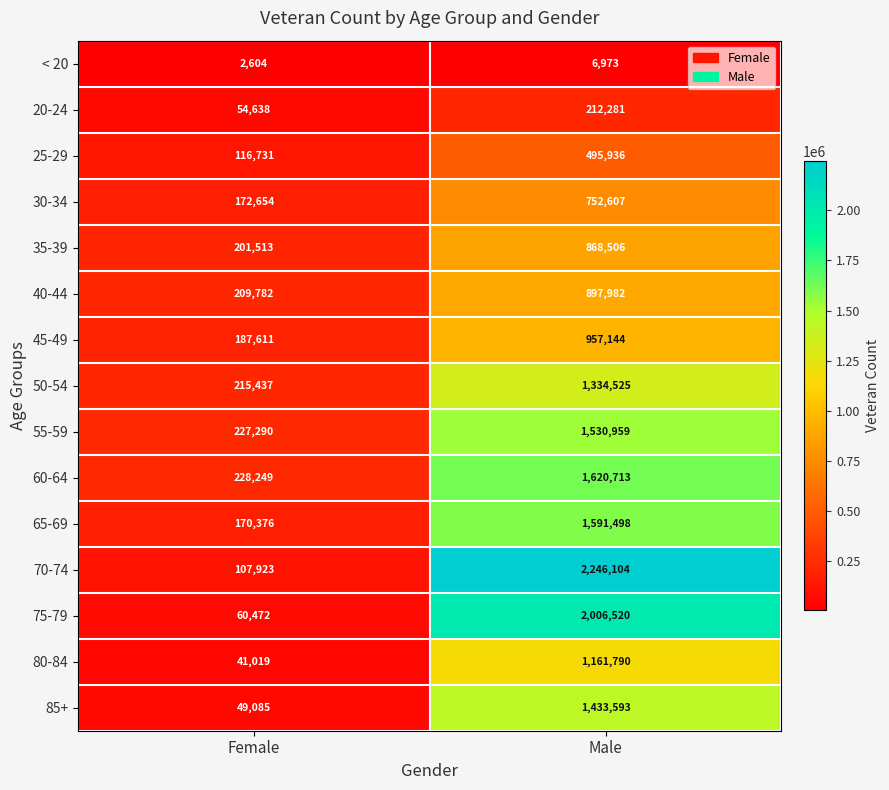

Reading left to right, extract all data points from this chart.

< 20: Female=2604	Male=6973
20-24: Female=54638	Male=212281
25-29: Female=116731	Male=495936
30-34: Female=172654	Male=752607
35-39: Female=201513	Male=868506
40-44: Female=209782	Male=897982
45-49: Female=187611	Male=957144
50-54: Female=215437	Male=1334525
55-59: Female=227290	Male=1530959
60-64: Female=228249	Male=1620713
65-69: Female=170376	Male=1591498
70-74: Female=107923	Male=2246104
75-79: Female=60472	Male=2006520
80-84: Female=41019	Male=1161790
85+: Female=49085	Male=1433593